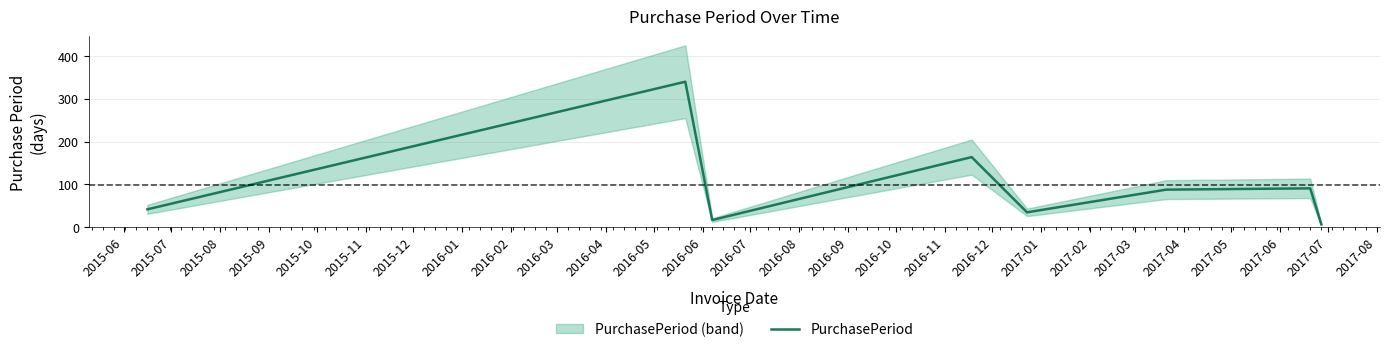

What is the value of the 1st point from the left?

42